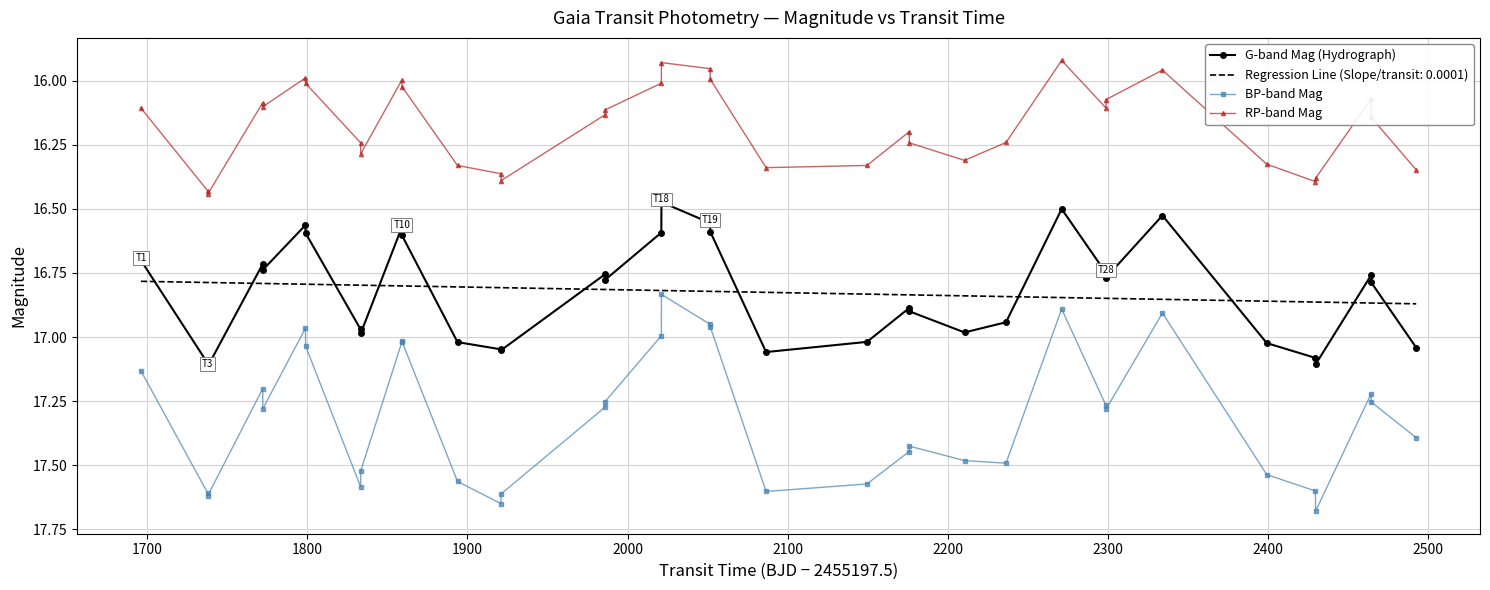

True or false: RP-band Mag and BP-band Mag cross at least once.

False